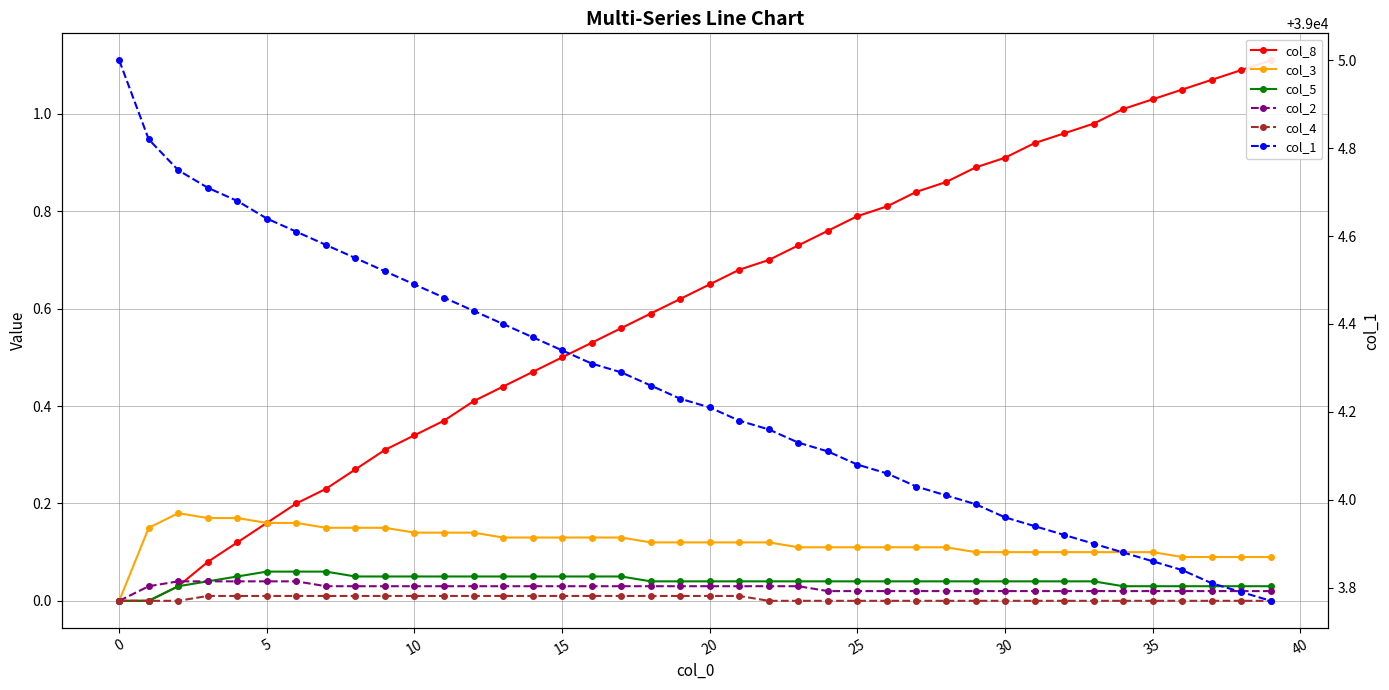

Is the value of col_2 at 27 greater than the value of col_1 at 40?

No